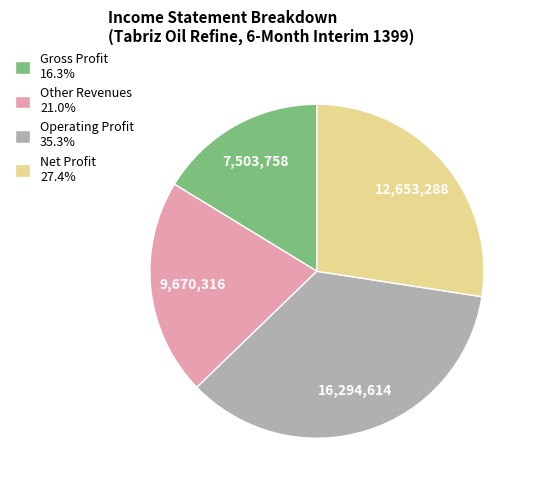

Which has a higher value, Operating Profit or Other Revenues?

Operating Profit